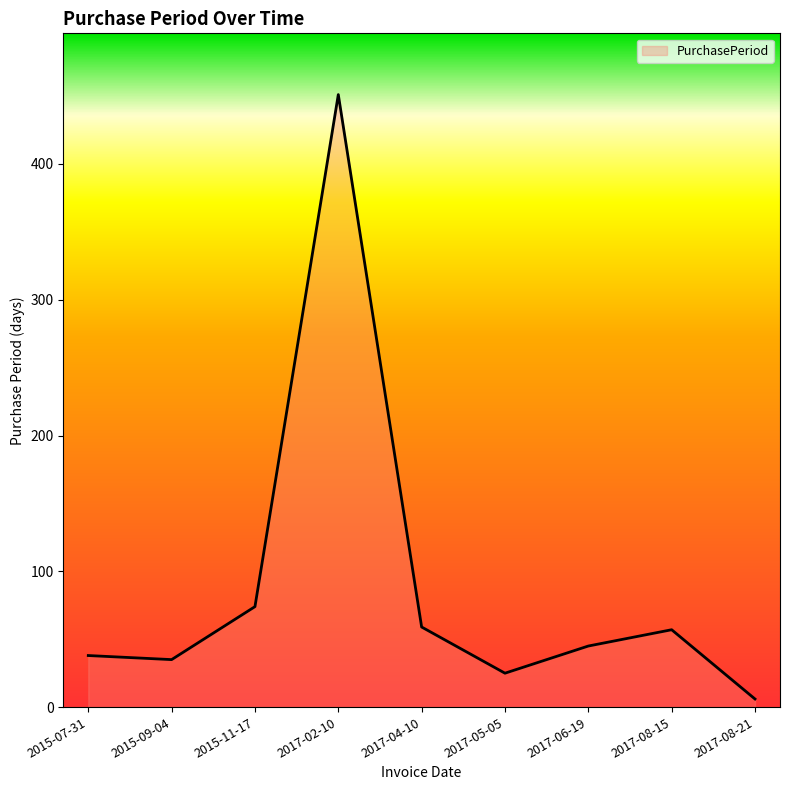

Reading left to right, what are all the values shown in this chart?

38	35	74	451	59	25	45	57	6